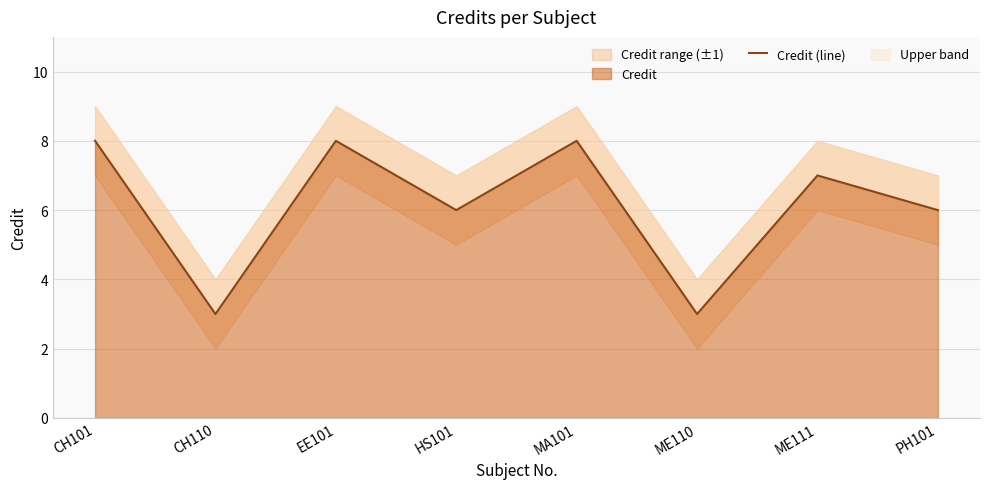

What is the average value?

6